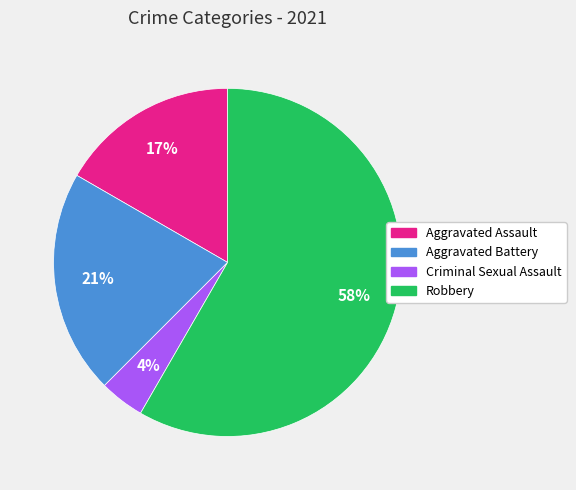

To the nearest percent, what is the difference between the largest and smallest slice percentages?

54%